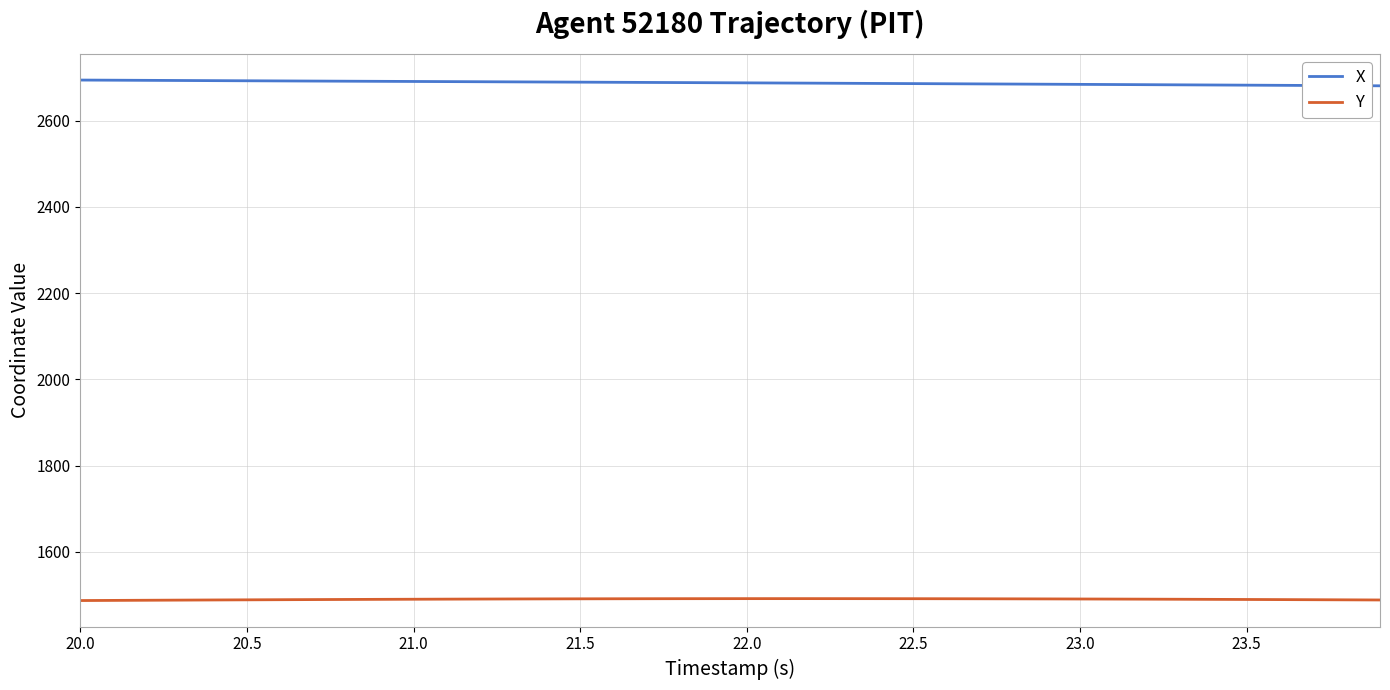

How many series are shown in this chart?

2